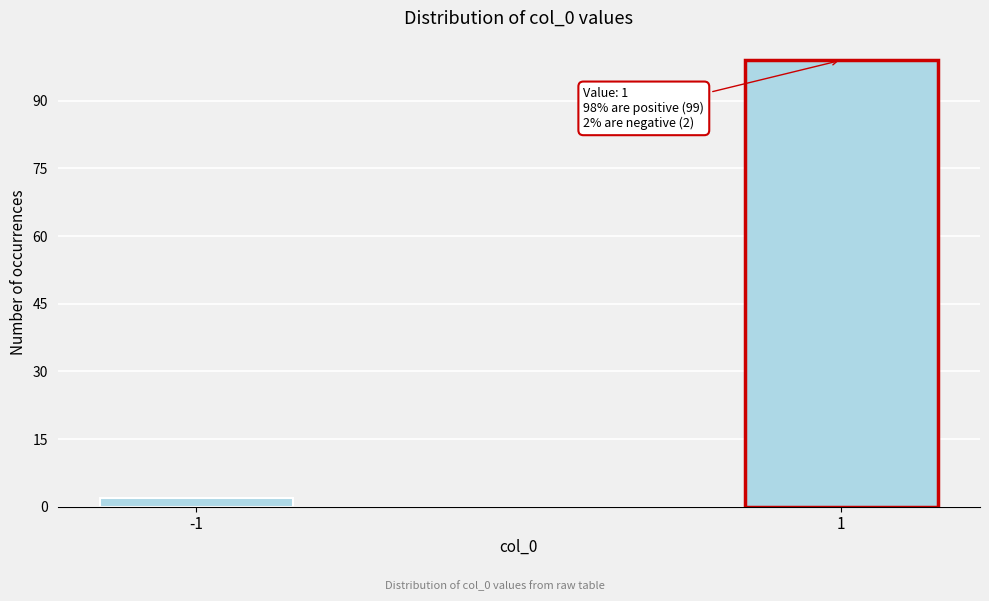

Reading right to left, transcribe all the data shown in this chart.

1=99	-1=2